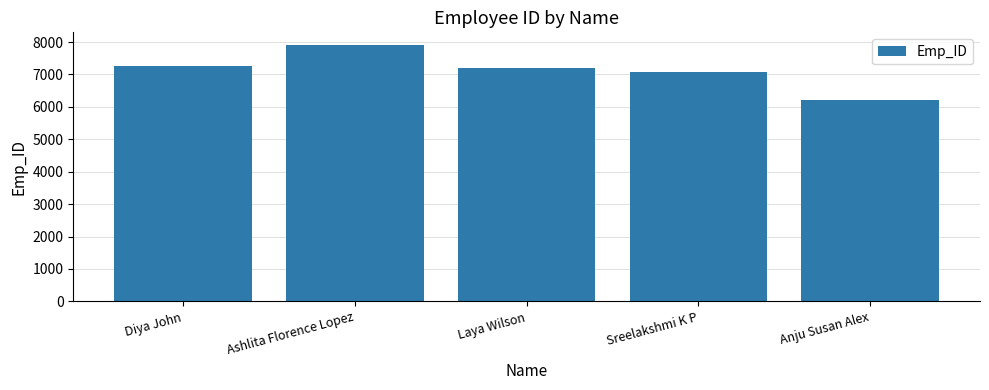

Reading left to right, list all the values displayed in this chart.

7259	7904	7199	7066	6205